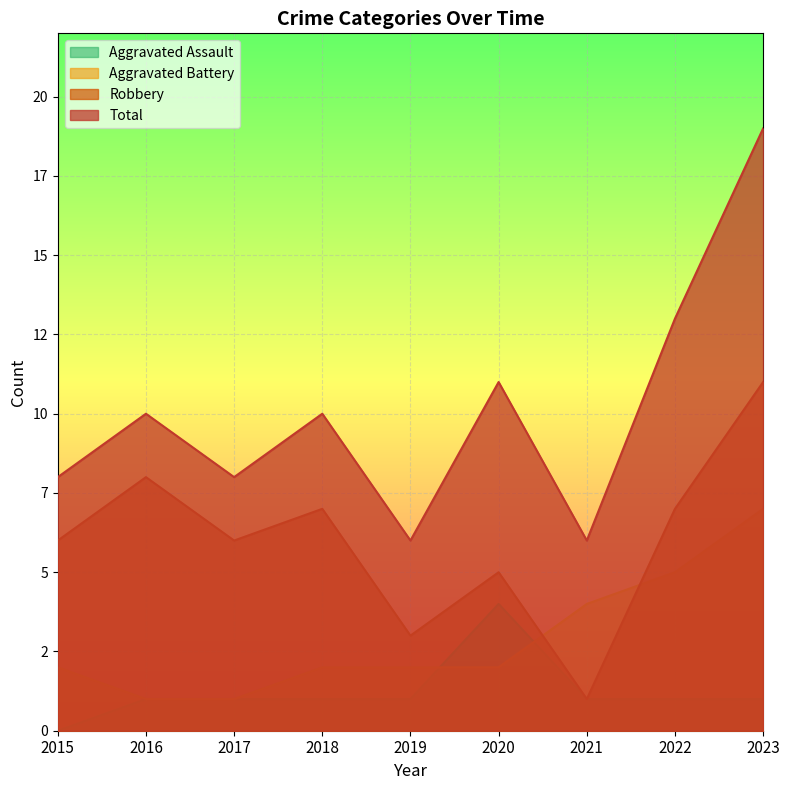

Where does the Aggravated Battery series first go above 2?

2021